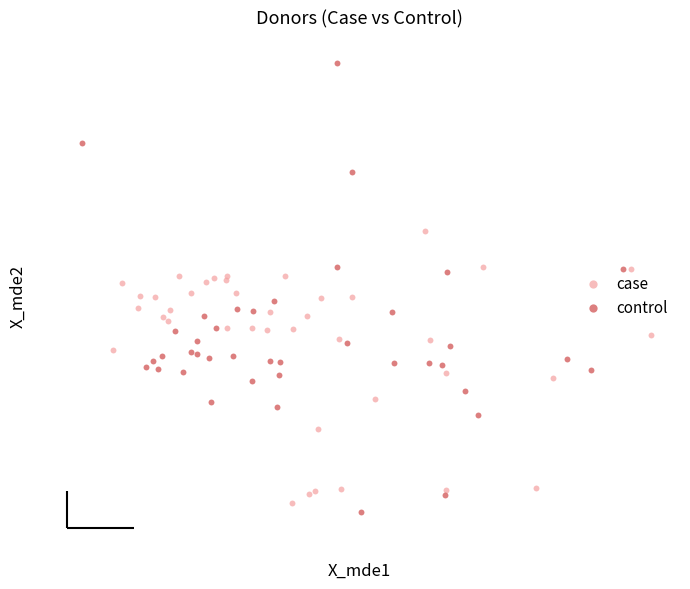

What are all the series names shown in the legend?

case, control